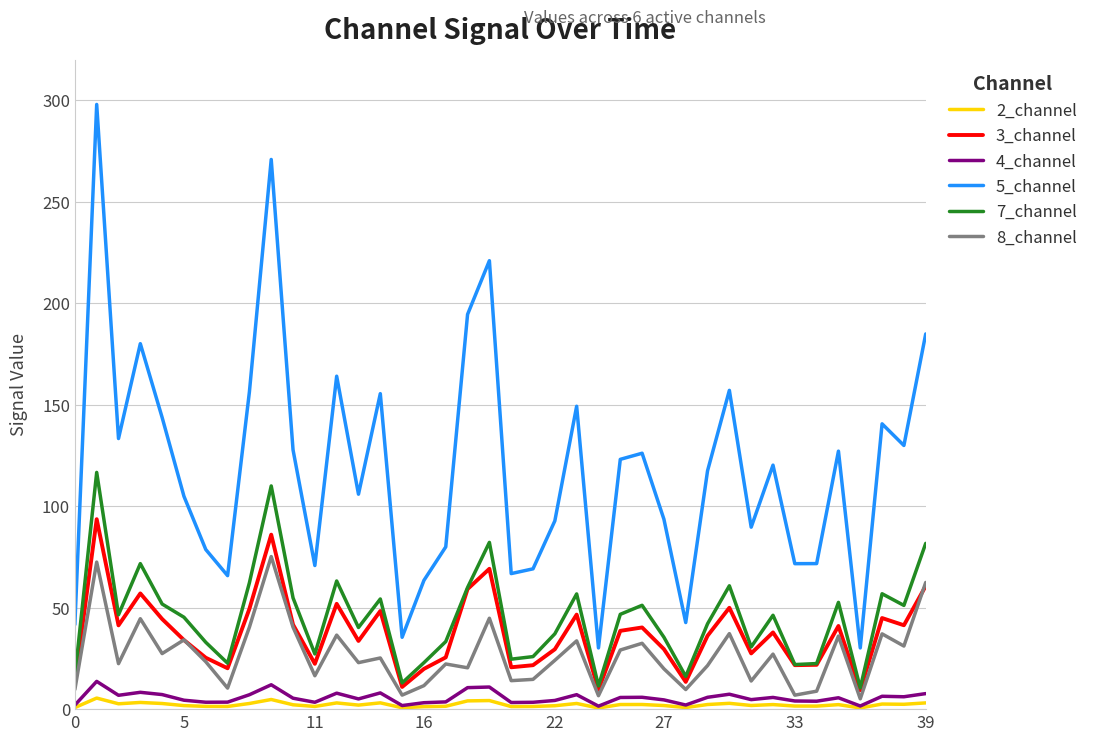

What is the greatest value displayed?

298.0